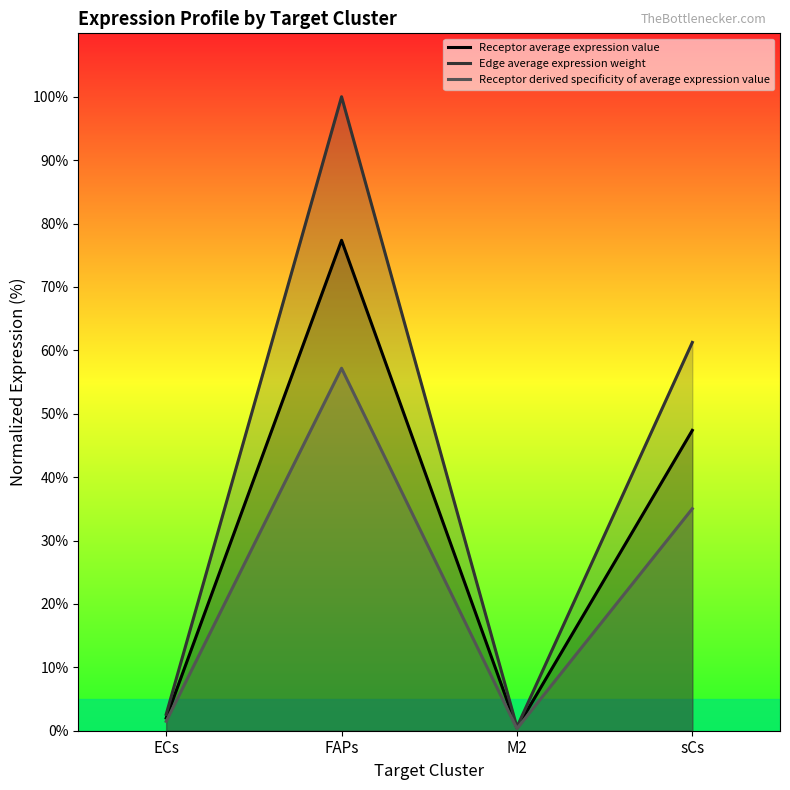

At which category does the chart reach its peak across all series?

FAPs